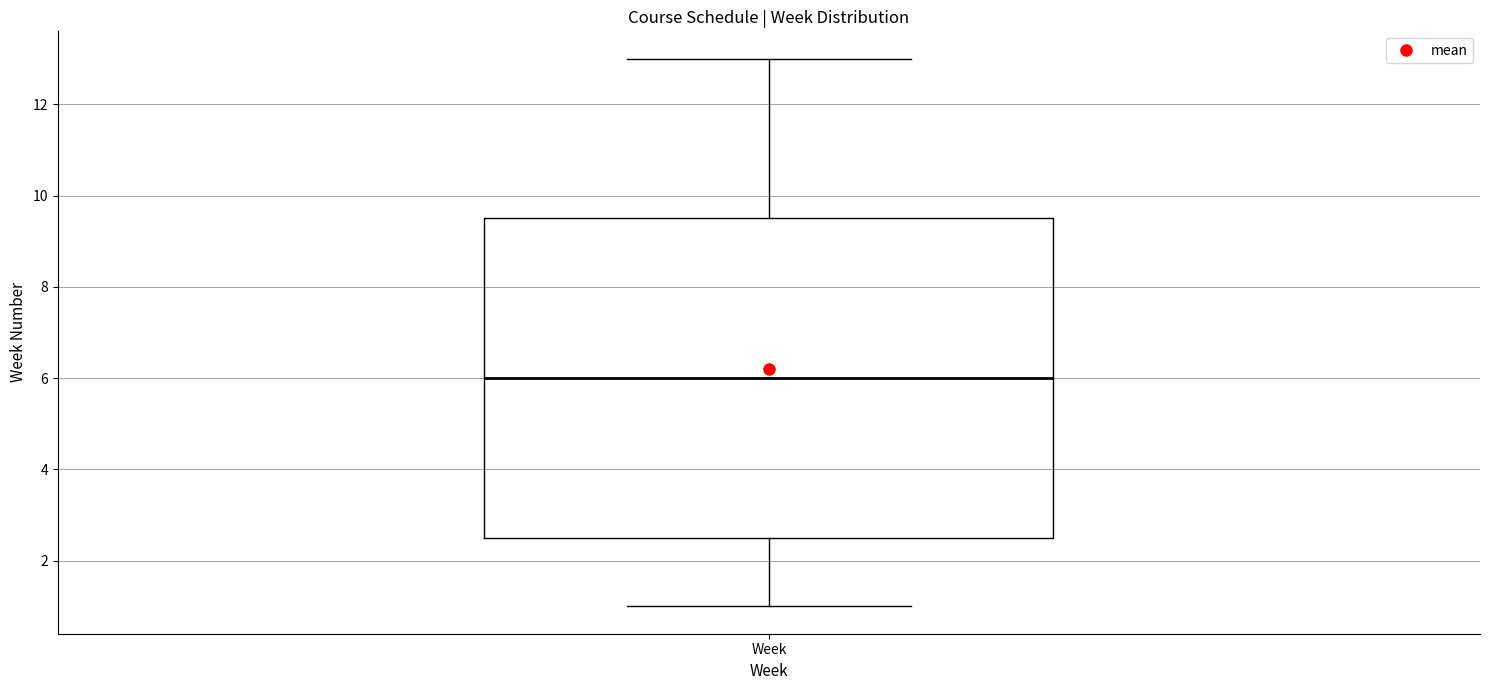

Read this box plot against the y-axis: the position of the median line, the range covered by the box, and the ends of both whiskers. The values are not printed on the chart, so give them approximately, as read against the axis.

median 6.0, box 2.6 to 9.6, whiskers 1.0 to 13.0